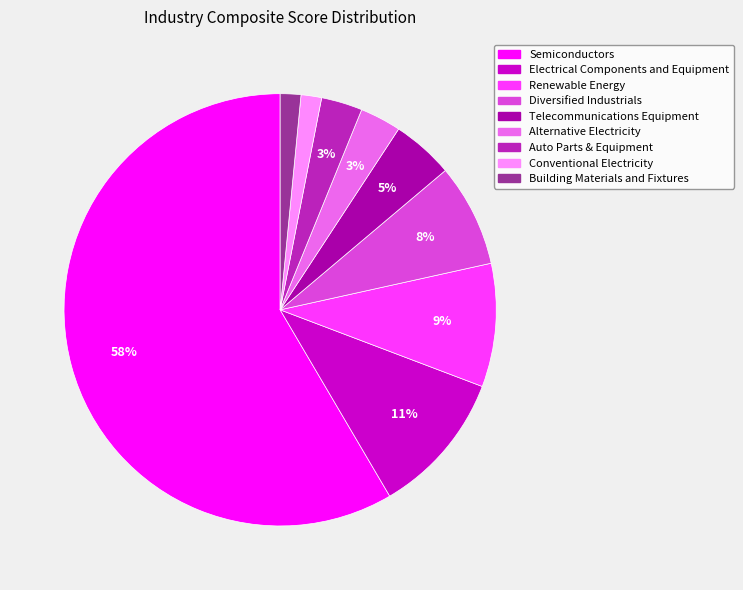

To the nearest percent, what percentage of the pie is Conventional Electricity?

2%